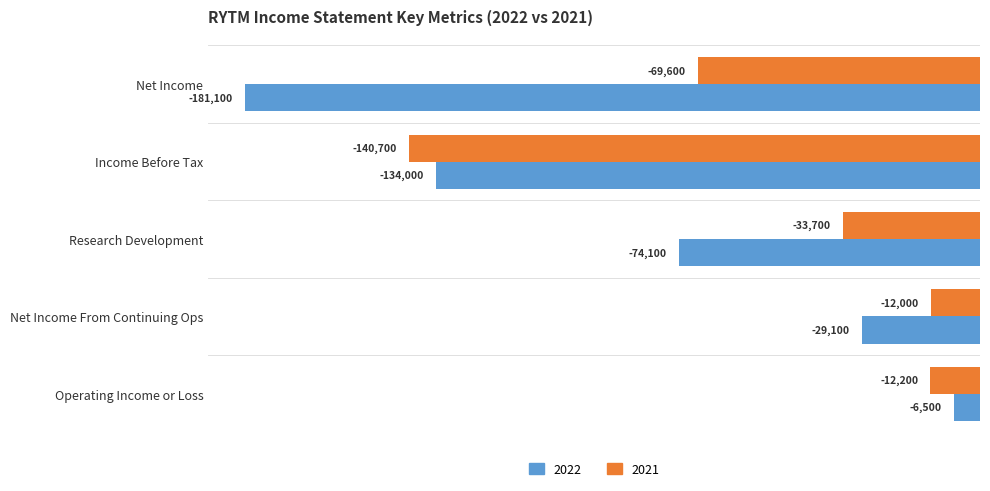

What value does the 2021 series have at Net Income From Continuing Ops, to the nearest 10?

-12000